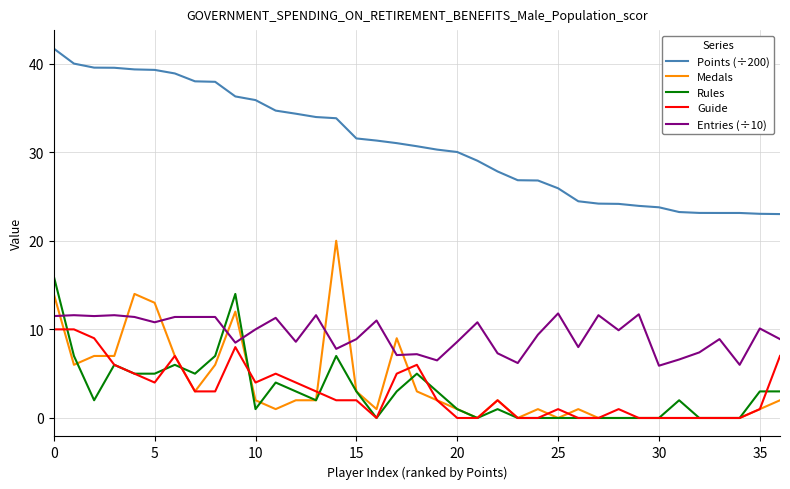

Does the chart display data point markers on the line(s)?

No